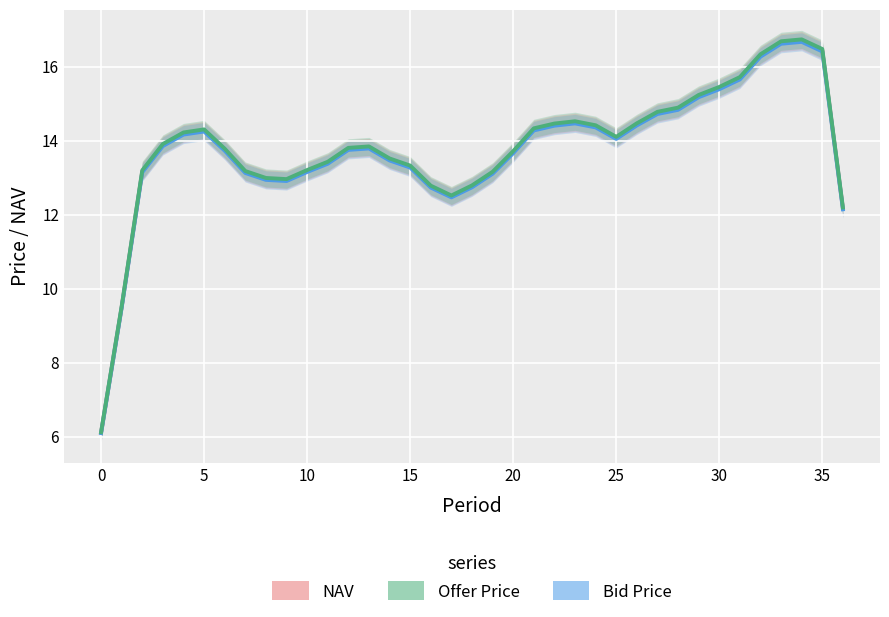

How many lines are shown in the chart?

3